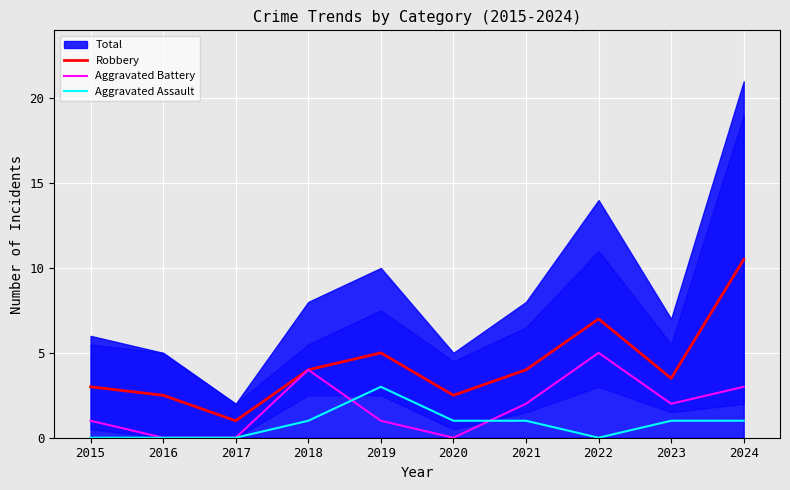

True or false: Aggravated Battery and Aggravated Assault cross at least once.

True